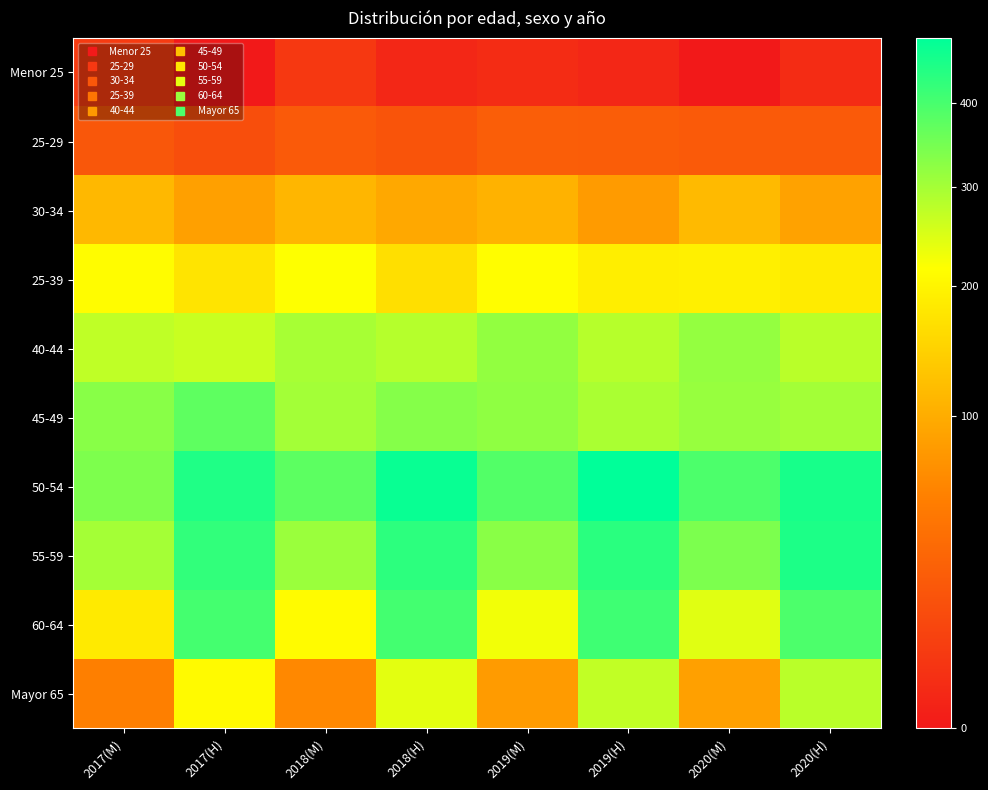

Reading right to left, list all the values displayed in this chart.

Menor 25: 2020(H)=2	2020(M)=0	2019(H)=1	2019(M)=2	2018(H)=1	2018(M)=5	2017(H)=0	2017(M)=6
25-29: 2020(H)=22	2020(M)=22	2019(H)=24	2019(M)=25	2018(H)=18	2018(M)=22	2017(H)=15	2017(M)=20
30-34: 2020(H)=88	2020(M)=116	2019(H)=81	2019(M)=106	2018(H)=95	2018(M)=111	2017(H)=86	2017(M)=114
25-39: 2020(H)=185	2020(M)=193	2019(H)=190	2019(M)=215	2018(H)=166	2018(M)=217	2017(H)=174	2017(M)=212
40-44: 2020(H)=279	2020(M)=317	2019(H)=282	2019(M)=318	2018(H)=284	2018(M)=297	2017(H)=265	2017(M)=274
45-49: 2020(H)=302	2020(M)=313	2019(H)=294	2019(M)=321	2018(H)=332	2018(M)=301	2017(H)=374	2017(M)=329
50-54: 2020(H)=457	2020(M)=394	2019(H)=488	2019(M)=388	2018(H)=475	2018(M)=376	2017(H)=447	2017(M)=341
55-59: 2020(H)=451	2020(M)=342	2019(H)=436	2019(M)=328	2018(H)=432	2018(M)=310	2017(H)=427	2017(M)=300
60-64: 2020(H)=394	2020(M)=243	2019(H)=411	2019(M)=227	2018(H)=405	2018(M)=211	2017(H)=404	2017(M)=183
Mayor 65: 2020(H)=280	2020(M)=86	2019(H)=273	2019(M)=81	2018(H)=240	2018(M)=62	2017(H)=210	2017(M)=54